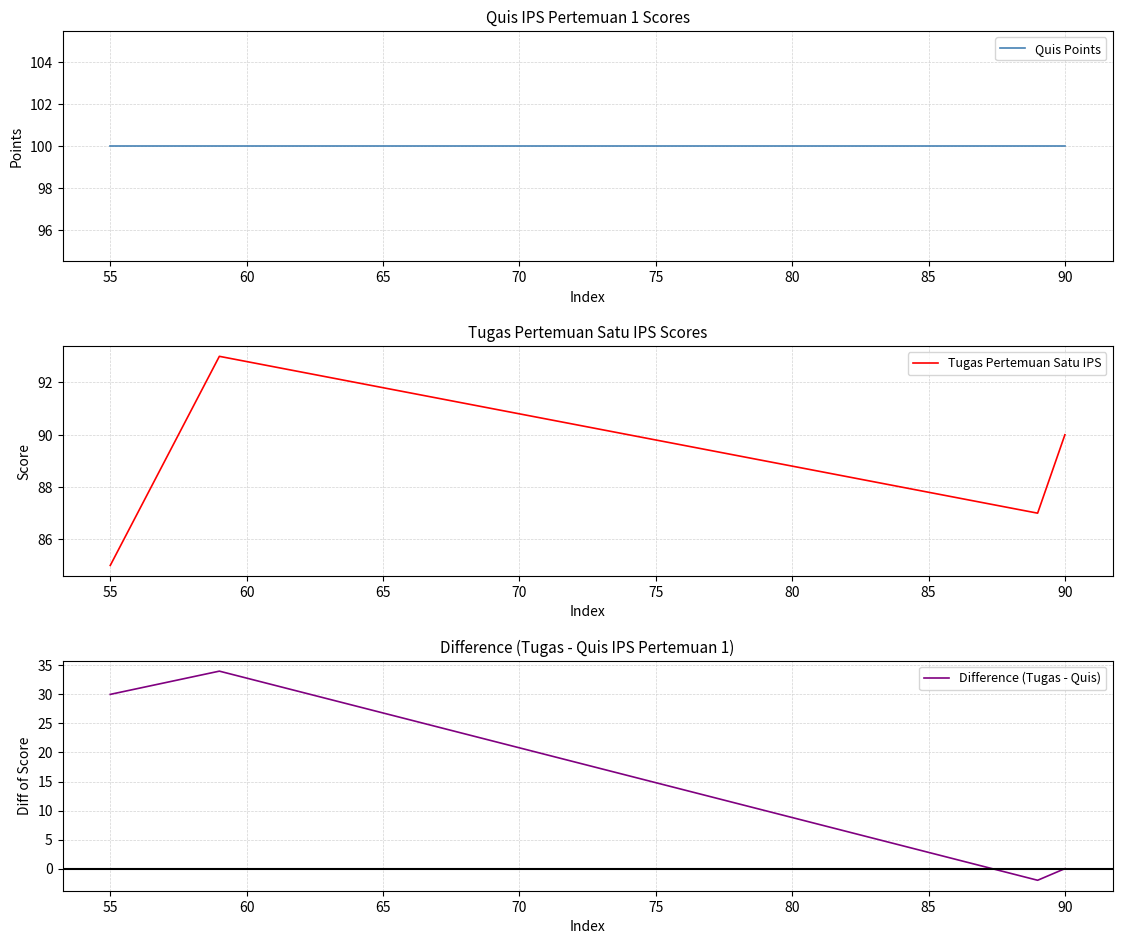

True or false: Difference (Tugas - Quis) and Quis Points intersect in this chart.

False